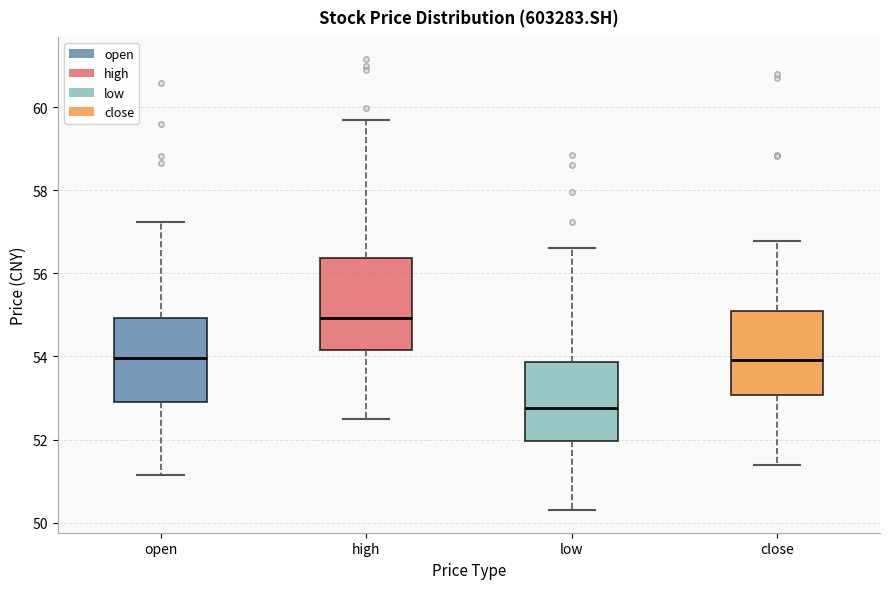

Which box's median line is the lowest?

low